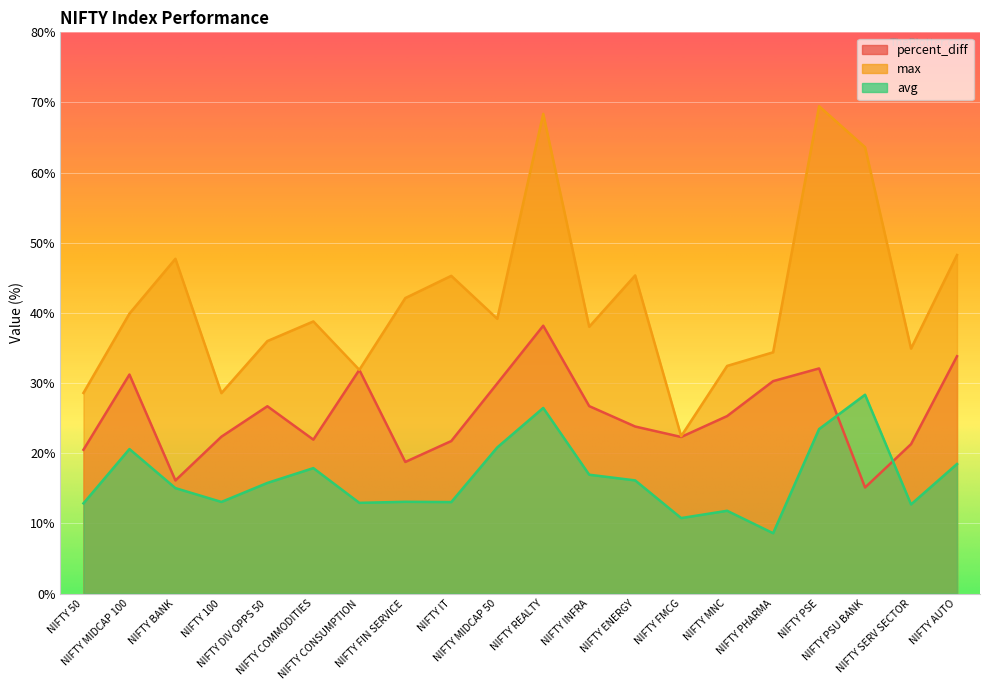

At which category does the chart reach its minimum across all series?

NIFTY PHARMA